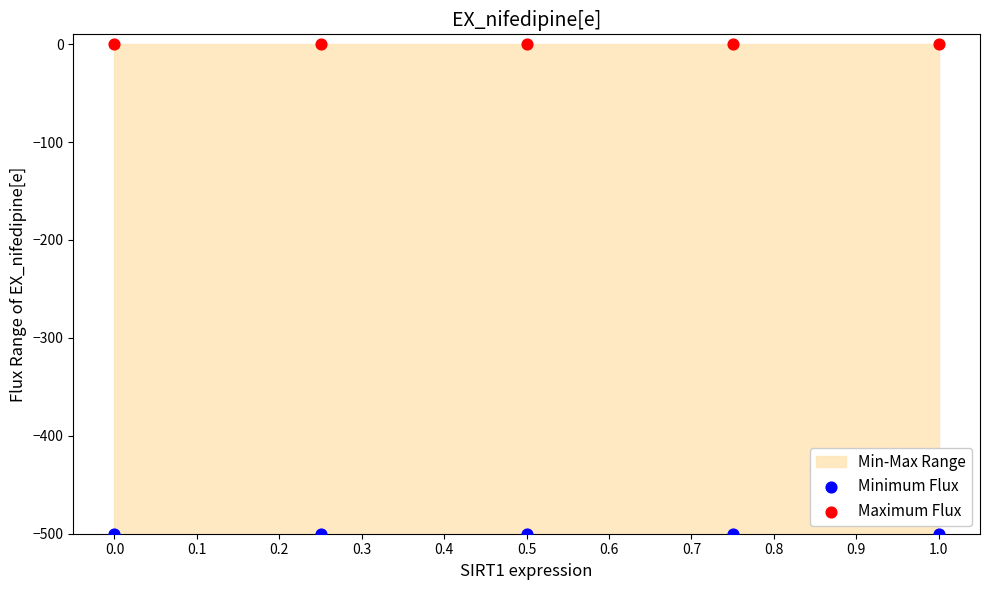

Which series contains the lowest Y value?

Minimum Flux